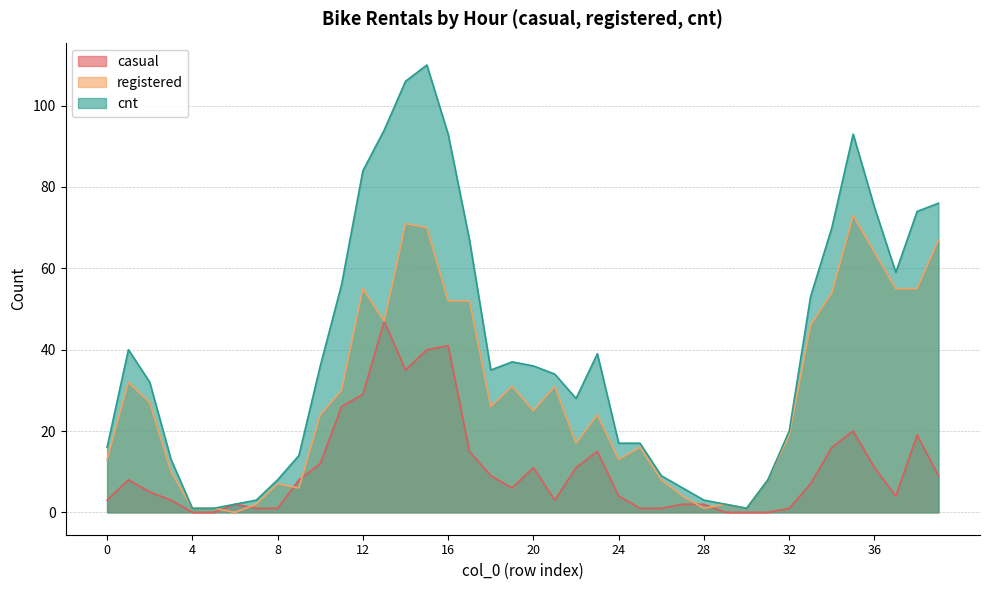

What is the value of the cnt point at the 23rd from the left?

28